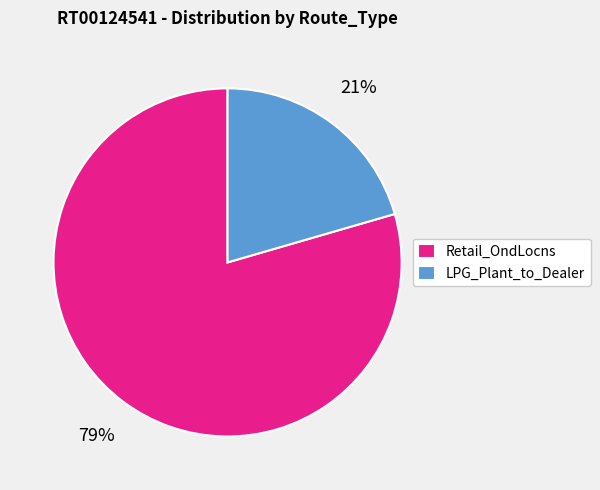

Which category accounts for the majority?

Retail_OndLocns